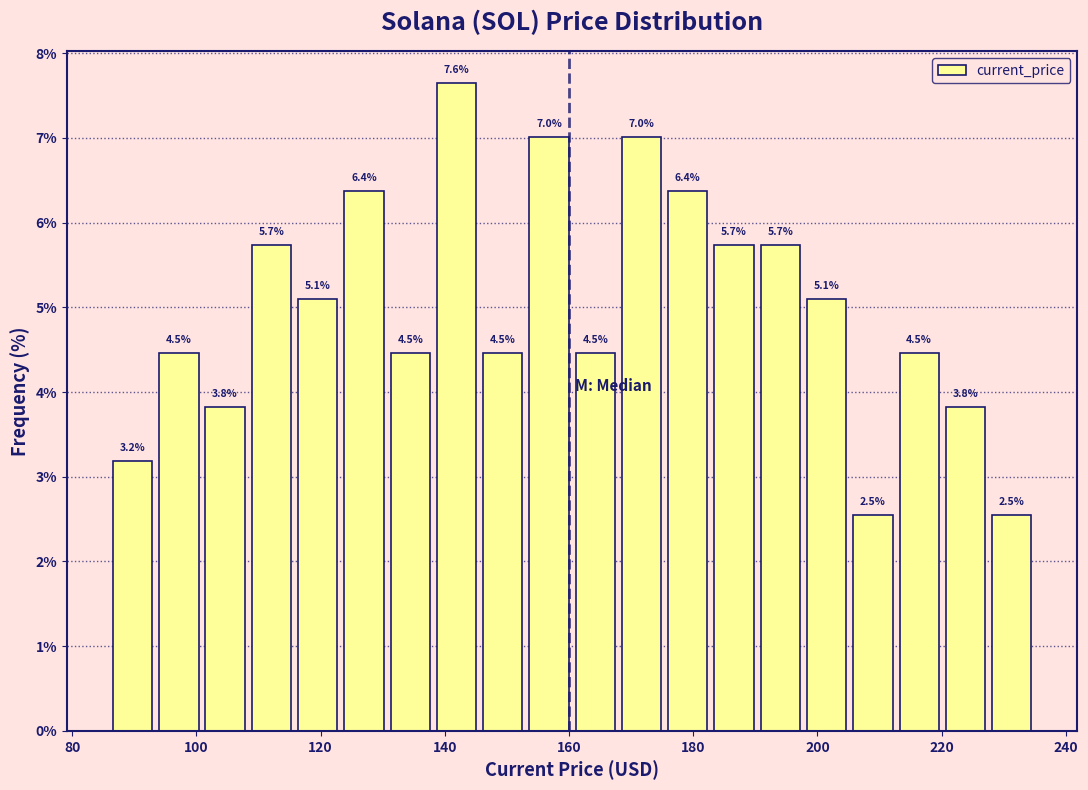

Read against the x-axis, roughly where is the centre of the tallest bar?

142